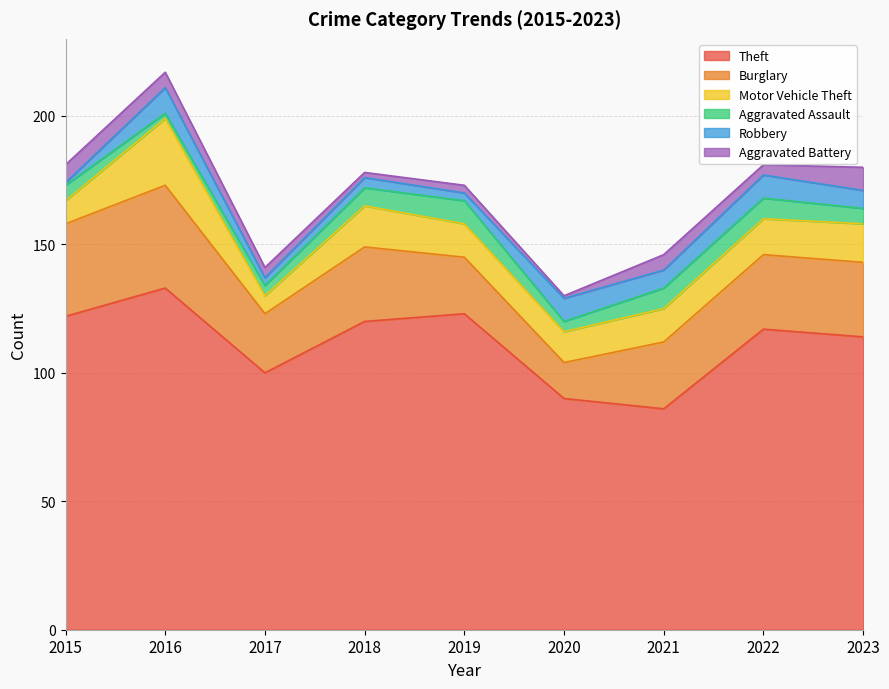

List the series in order of their peak value, lowest first.

Aggravated Assault, Aggravated Battery, Robbery, Motor Vehicle Theft, Burglary, Theft